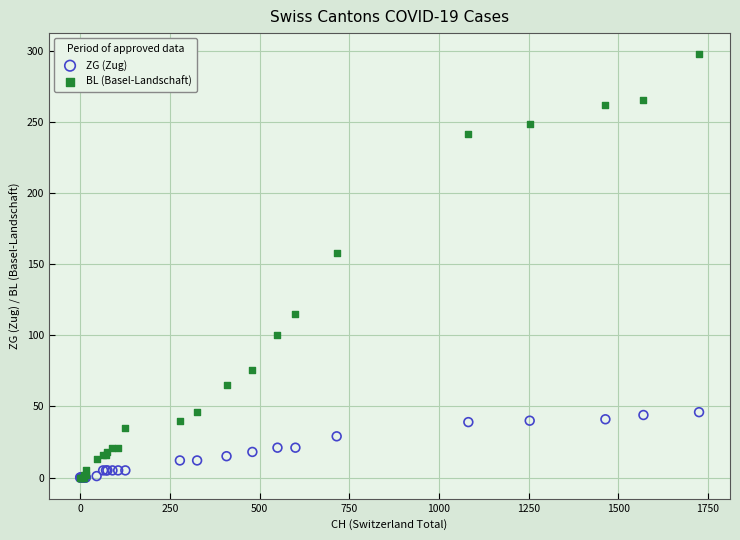

In the BL (Basel-Landschaft) series, what Y value is closest to 149?

158